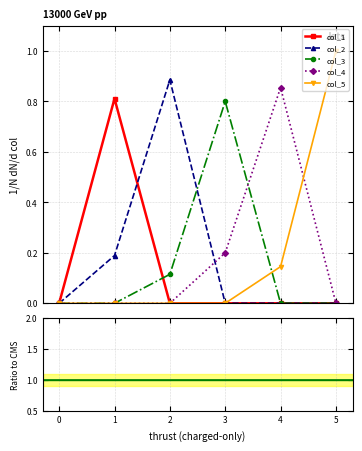

Which series has the largest total across all categories?

col_5